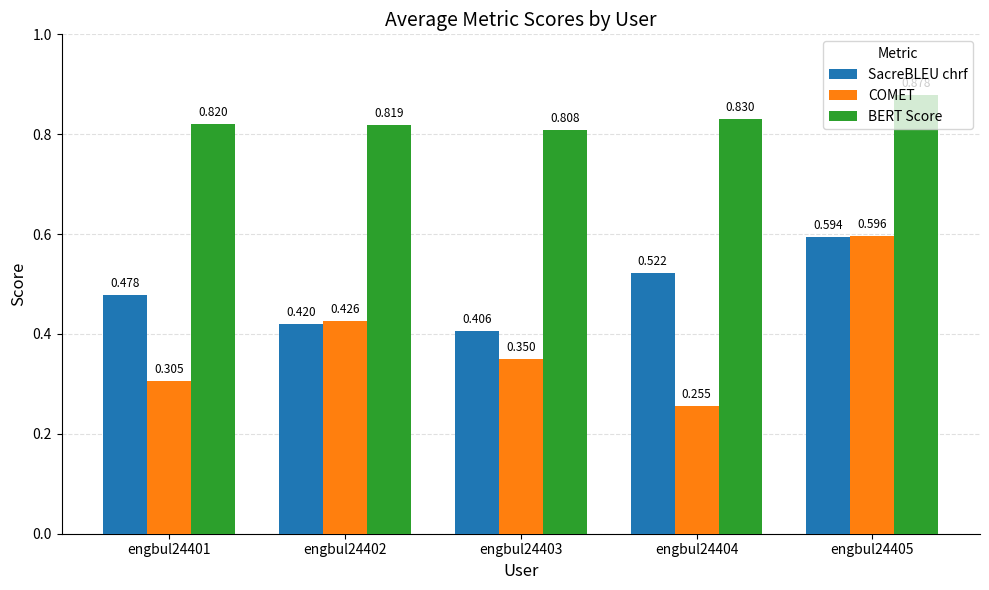

Rank the series by their average value, from lowest to highest.

COMET, SacreBLEU chrf, BERT Score